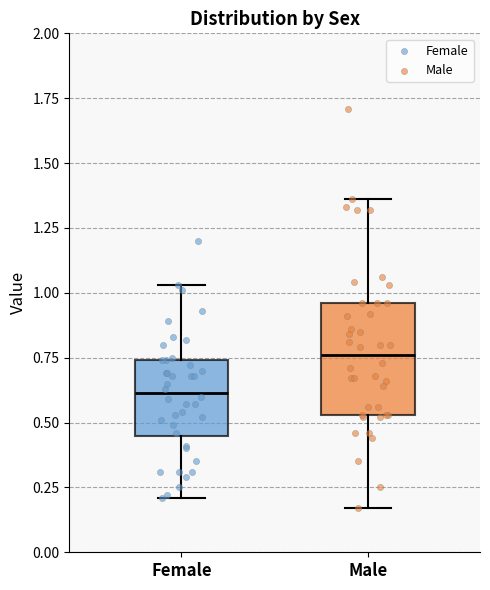

Where is the lower edge of the box for Male on the y-axis? The values are not printed on the chart, so give them approximately, as read against the axis.

0.55